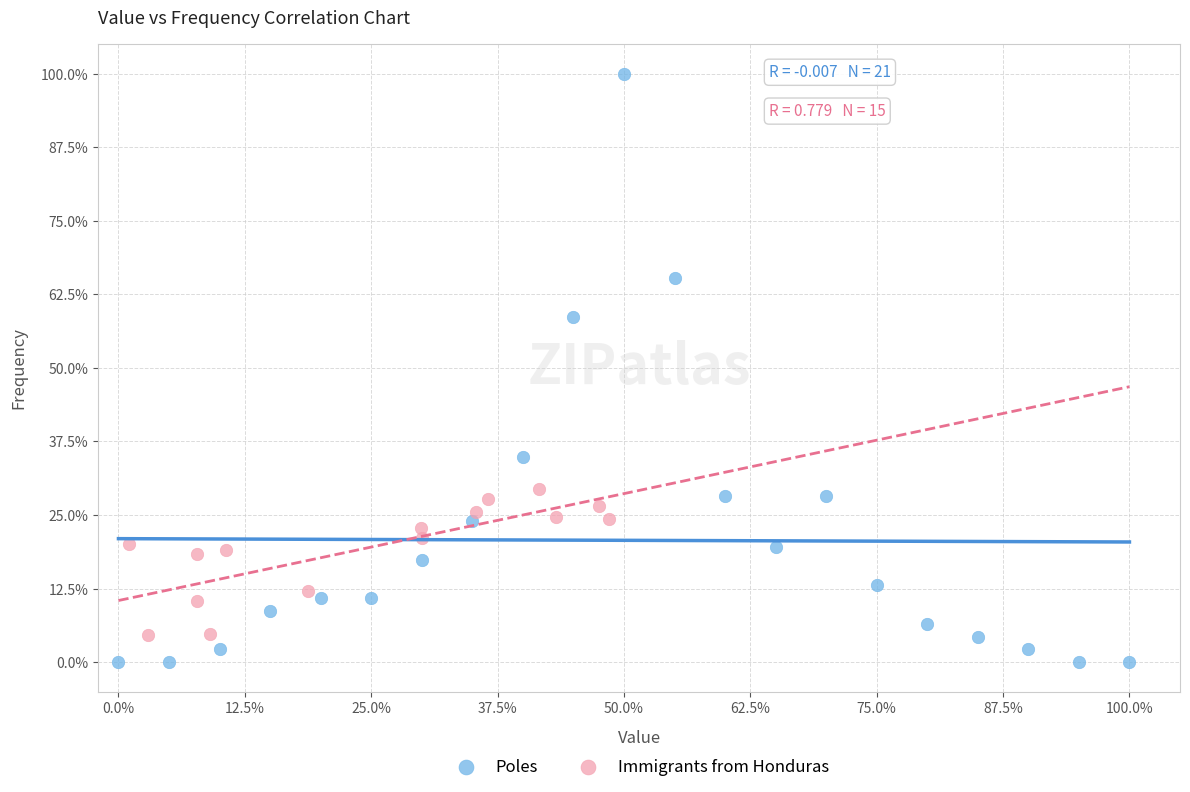

What are all the series names shown in the legend?

Poles, Immigrants from Honduras